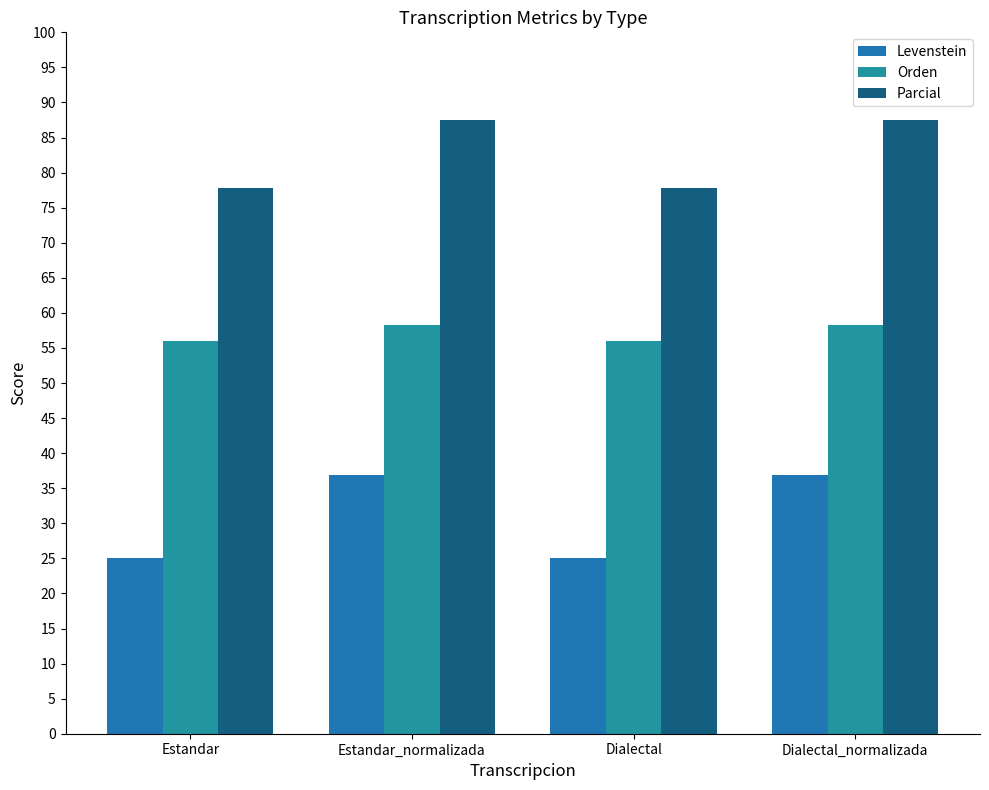

What are all the series names shown in the legend?

Levenstein, Orden, Parcial